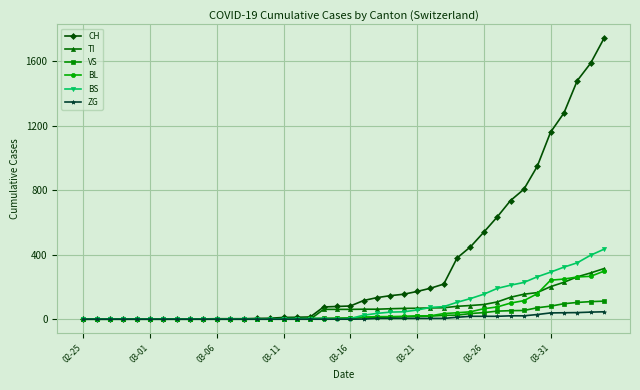

How many series are shown in this chart?

6